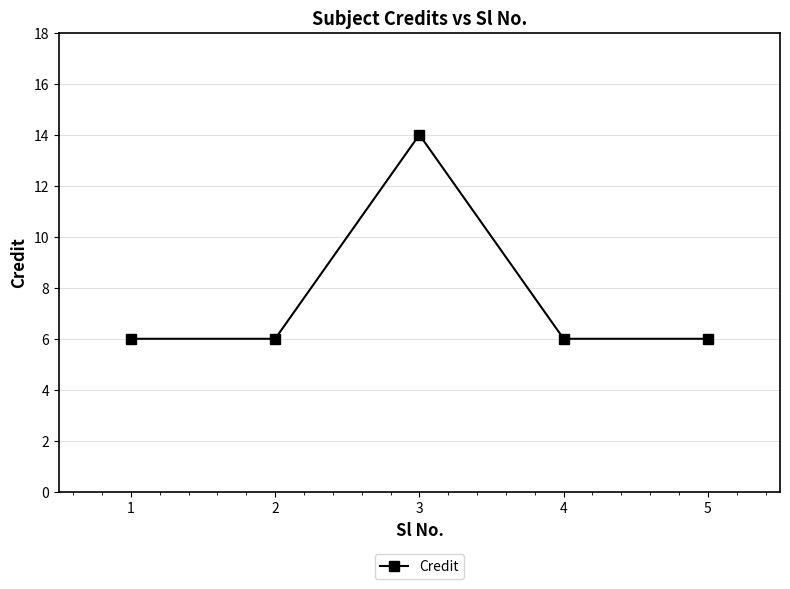

Where is the first local maximum?

3